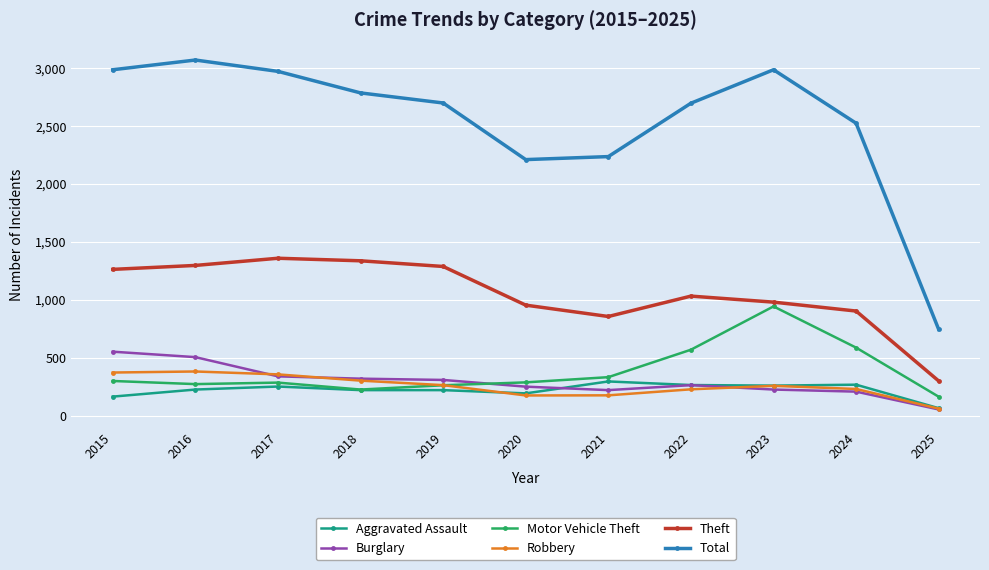

Which category has the lowest value across all series?

2025